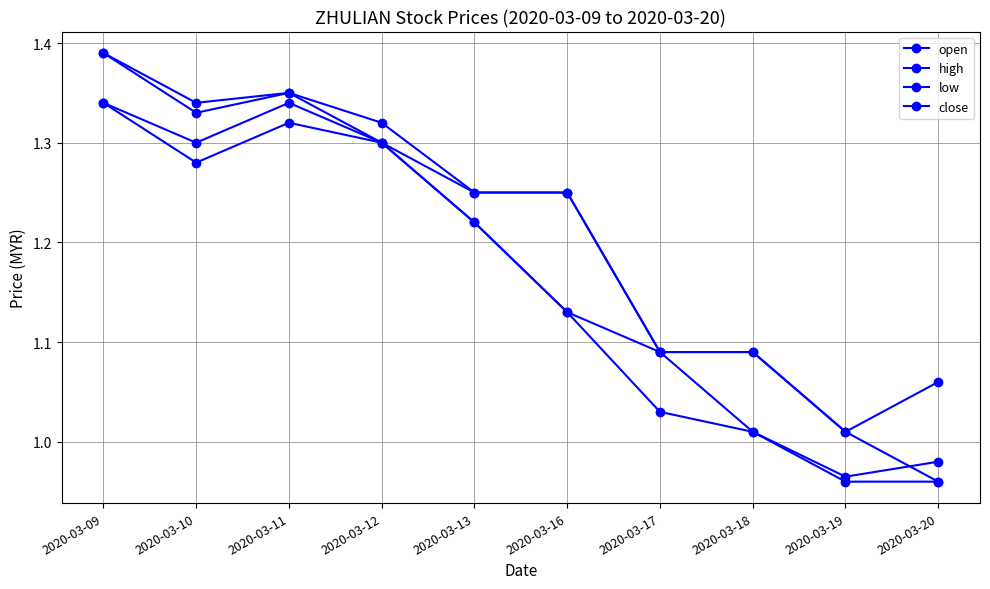

How many data points in close are above 1?

8